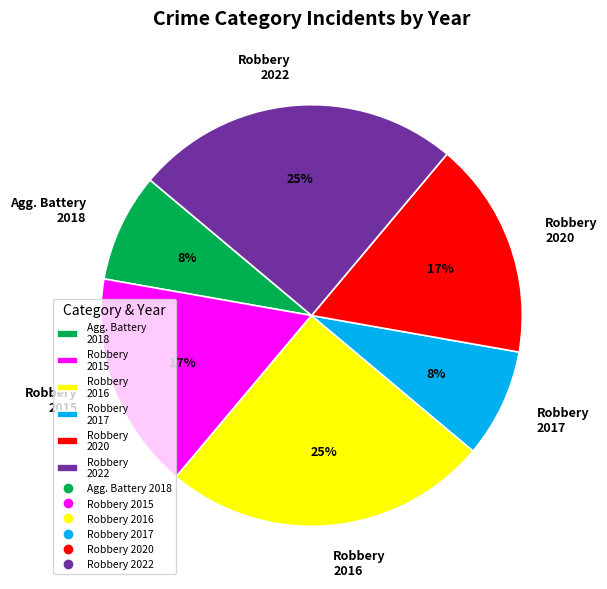

To the nearest percent, what percentage of the pie is Robbery 2015?

17%